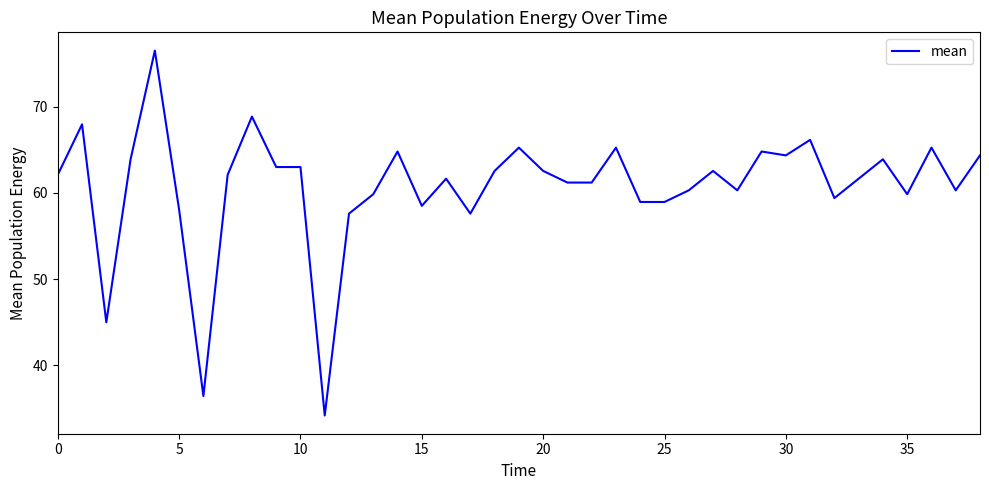

Does the chart have visible grid lines?

No